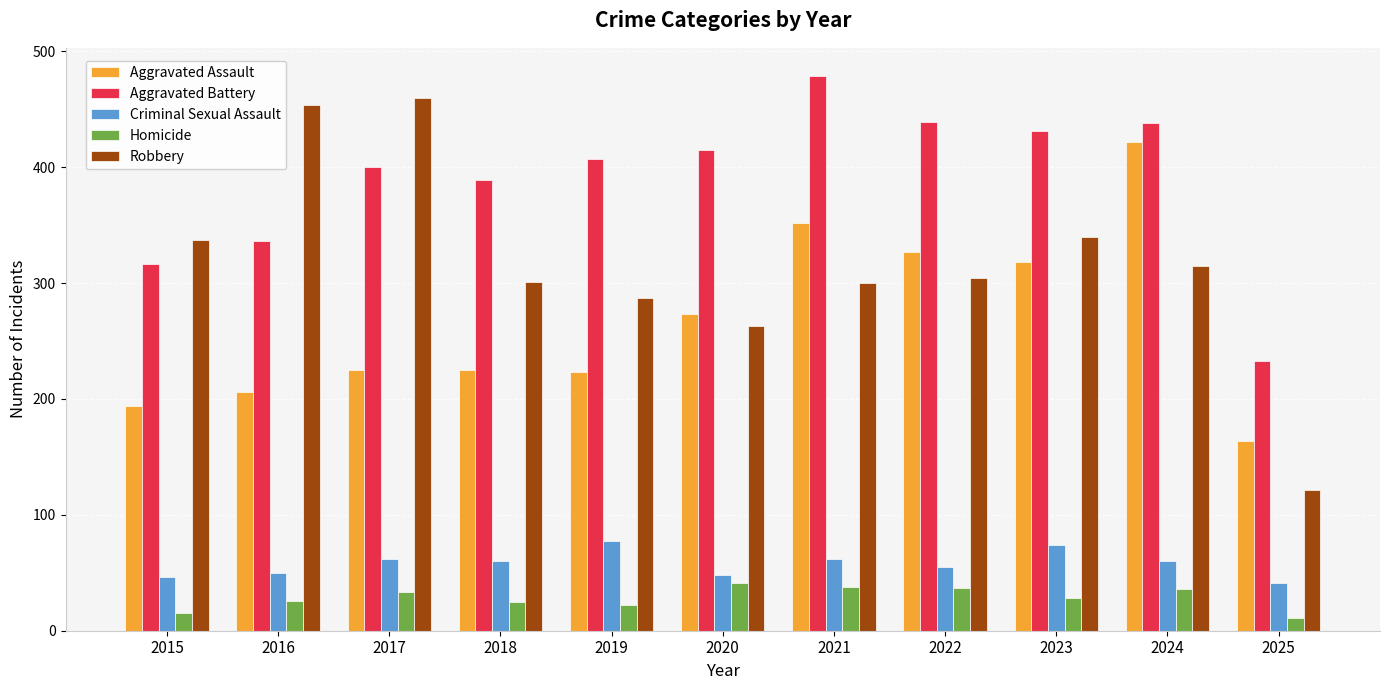

Rank the series at 2015 from highest to lowest value.

Robbery, Aggravated Battery, Aggravated Assault, Criminal Sexual Assault, Homicide